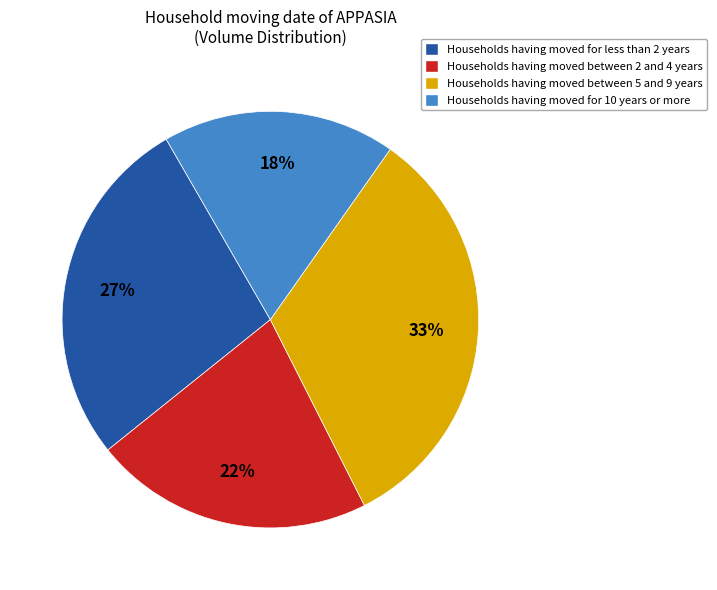

To the nearest percent, what percentage of the pie is Households having moved for less than 2 years?

27%